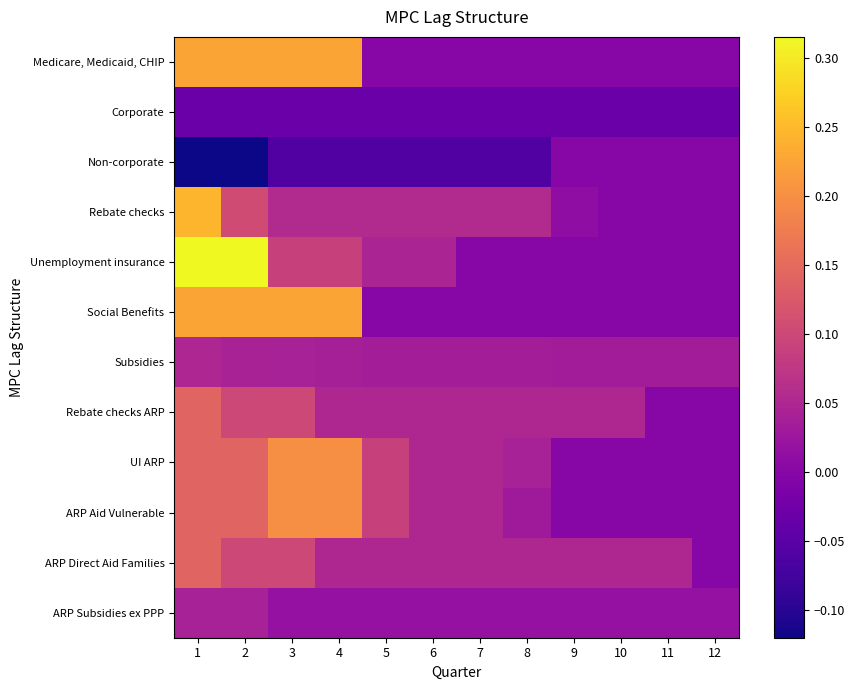

Reading left to right, extract all data points from this chart.

Medicare, Medicaid, CHIP: 1=0.2	2=0.2	3=0.2	4=0.2	5=0.0	6=0.0	7=0.0	8=0.0	9=0.0	10=0.0	11=0.0	12=0.0
Corporate: 1=-0.0	2=-0.0	3=-0.0	4=-0.0	5=-0.0	6=-0.0	7=-0.0	8=-0.0	9=-0.0	10=-0.0	11=-0.0	12=-0.0
Non-corporate: 1=-0.1	2=-0.1	3=-0.1	4=-0.1	5=-0.1	6=-0.1	7=-0.1	8=-0.1	9=0.0	10=0.0	11=0.0	12=0.0
Rebate checks: 1=0.2	2=0.1	3=0.1	4=0.1	5=0.1	6=0.1	7=0.1	8=0.1	9=0.0	10=0.0	11=0.0	12=0.0
Unemployment insurance: 1=0.3	2=0.3	3=0.1	4=0.1	5=0.0	6=0.0	7=0.0	8=0.0	9=0.0	10=0.0	11=0.0	12=0.0
Social Benefits: 1=0.2	2=0.2	3=0.2	4=0.2	5=0.0	6=0.0	7=0.0	8=0.0	9=0.0	10=0.0	11=0.0	12=0.0
Subsidies: 1=0.0	2=0.0	3=0.0	4=0.0	5=0.0	6=0.0	7=0.0	8=0.0	9=0.0	10=0.0	11=0.0	12=0.0
Rebate checks ARP: 1=0.1	2=0.1	3=0.1	4=0.1	5=0.1	6=0.1	7=0.1	8=0.1	9=0.1	10=0.1	11=0.0	12=0.0
UI ARP: 1=0.1	2=0.1	3=0.2	4=0.2	5=0.1	6=0.1	7=0.1	8=0.0	9=0.0	10=0.0	11=0.0	12=0.0
ARP Aid Vulnerable: 1=0.1	2=0.1	3=0.2	4=0.2	5=0.1	6=0.1	7=0.1	8=0.0	9=0.0	10=0.0	11=0.0	12=0.0
ARP Direct Aid Families: 1=0.1	2=0.1	3=0.1	4=0.1	5=0.1	6=0.1	7=0.1	8=0.1	9=0.1	10=0.1	11=0.1	12=0.0
ARP Subsidies ex PPP: 1=0.0	2=0.0	3=0.0	4=0.0	5=0.0	6=0.0	7=0.0	8=0.0	9=0.0	10=0.0	11=0.0	12=0.0